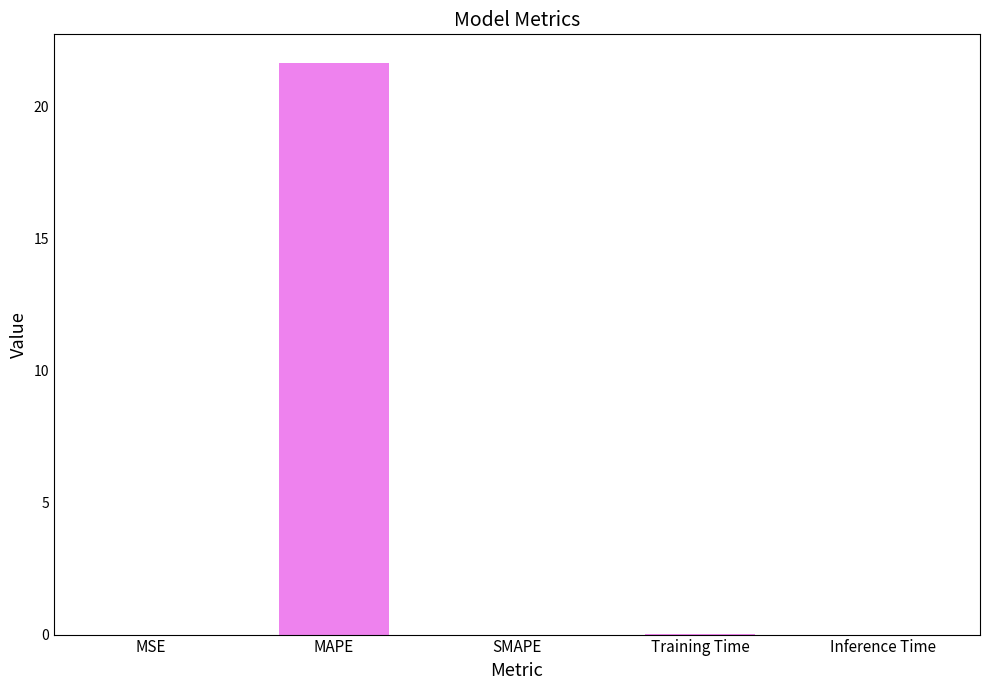

What is the sum of all values?

21.6